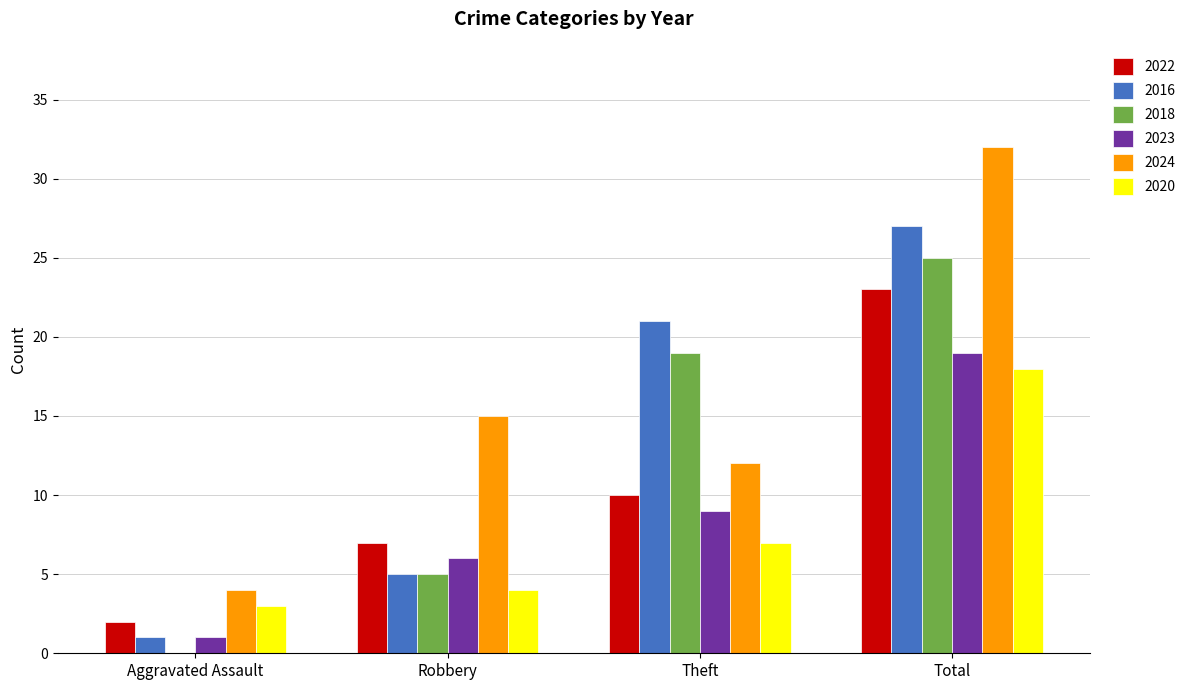

Is the value of 2022 at Robbery greater than the value of 2024 at Aggravated Assault?

Yes